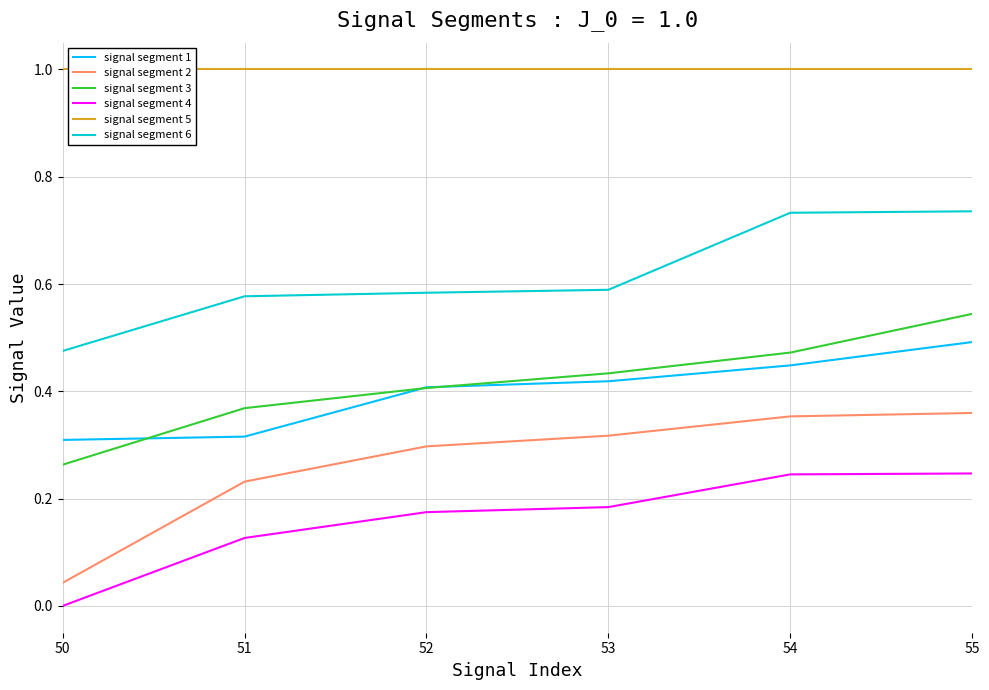

The value of signal segment 5 at 54 is 1.0. True or false?

True